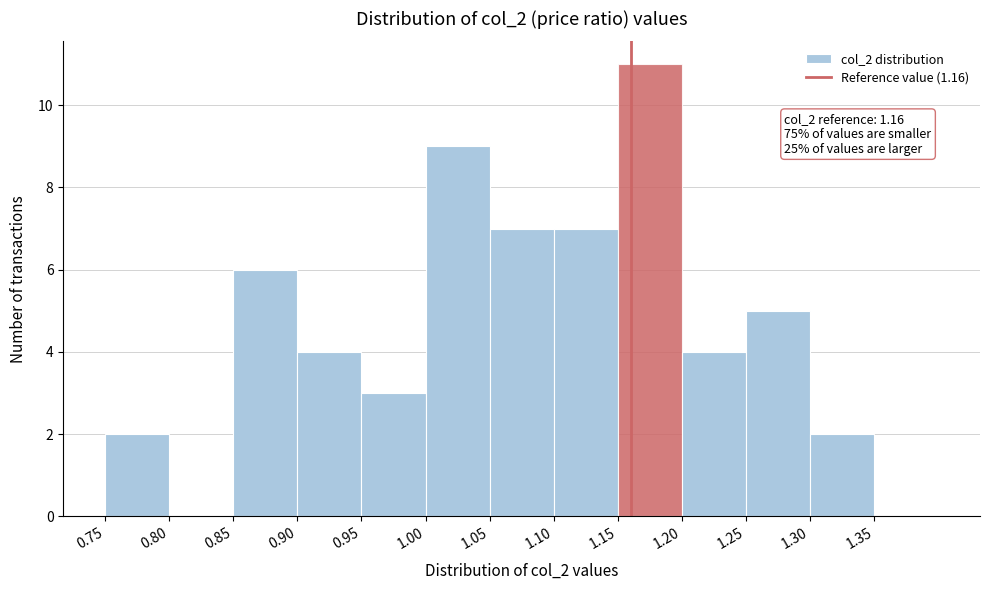

Over which range of the x-axis is the bar tallest?

1.15 to 1.20